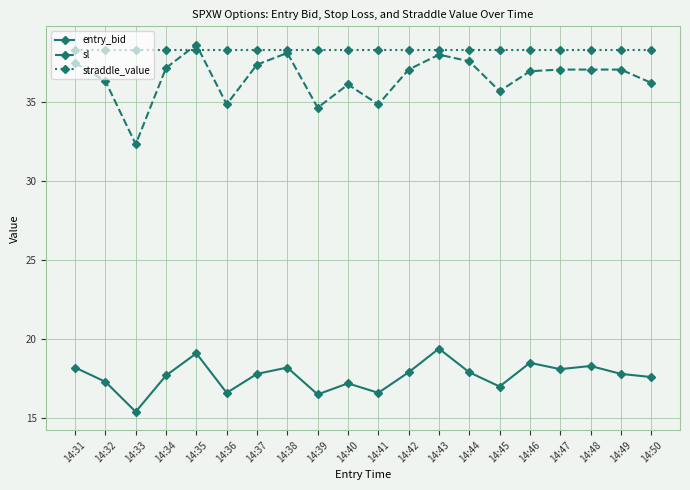

True or false: straddle_value has a value of 68.5 at 14:46.

False